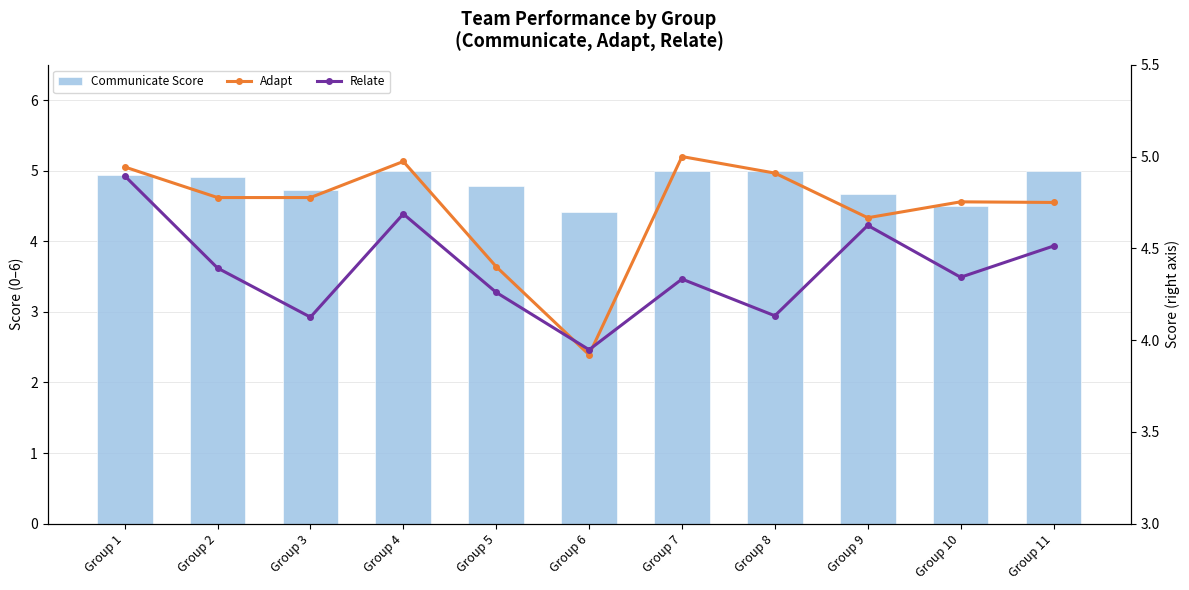

Rank the series by their average value, from lowest to highest.

Relate, Adapt, Communicate Score